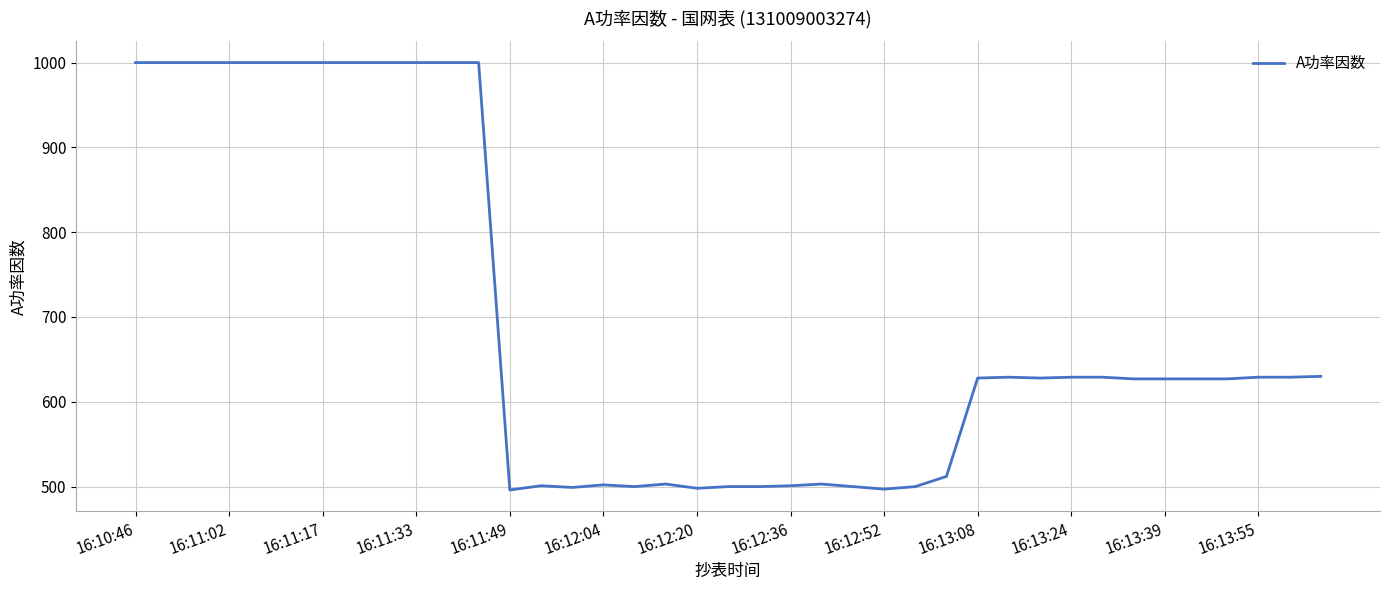

What is the smallest value displayed?

496